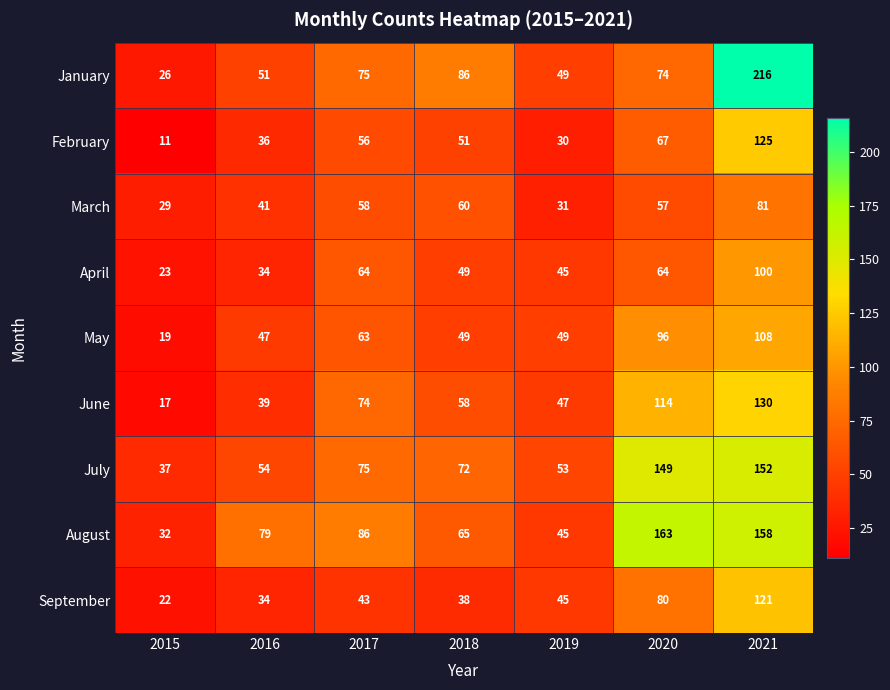

Rank the series at 2020 from lowest to highest value.

March, April, February, January, September, May, June, July, August